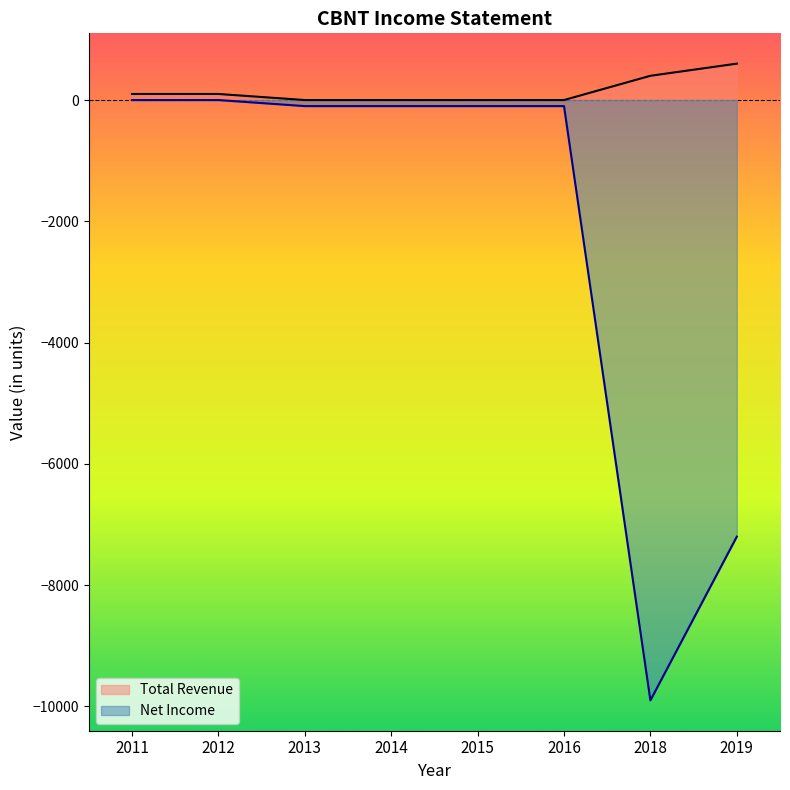

At which category is the sum across all series the highest?

2011